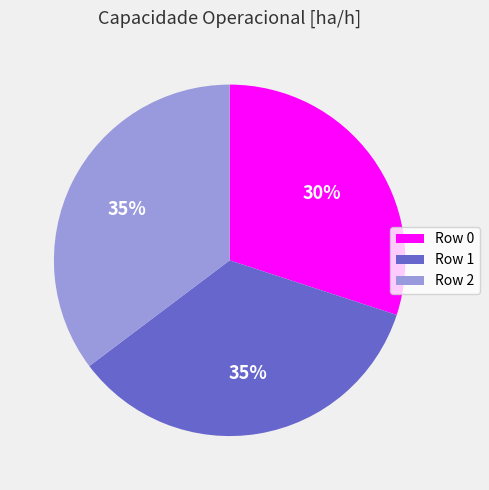

To the nearest percent, what is the difference between the largest and smallest slice percentages?

5%